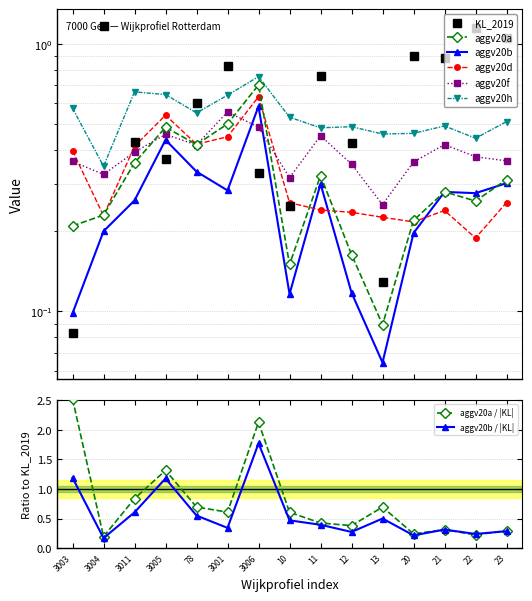

True or false: aggv20a has more than 1 interior local peaks.

True